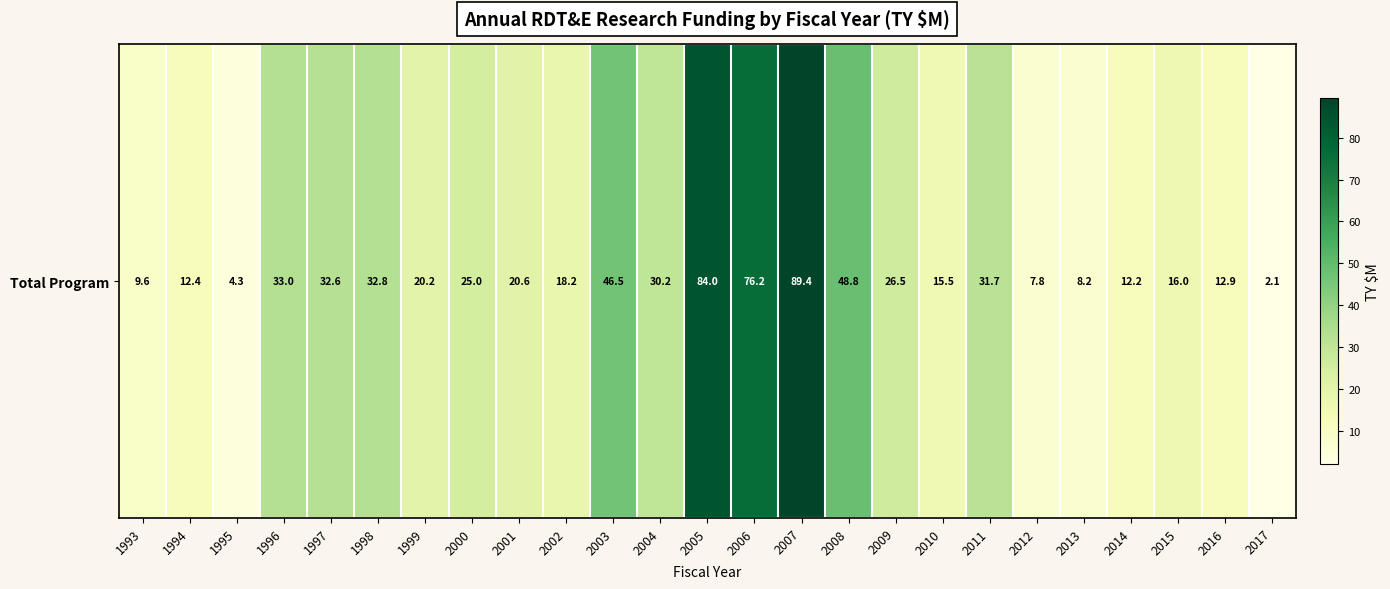

The value at 2006 is 108.8. True or false?

False